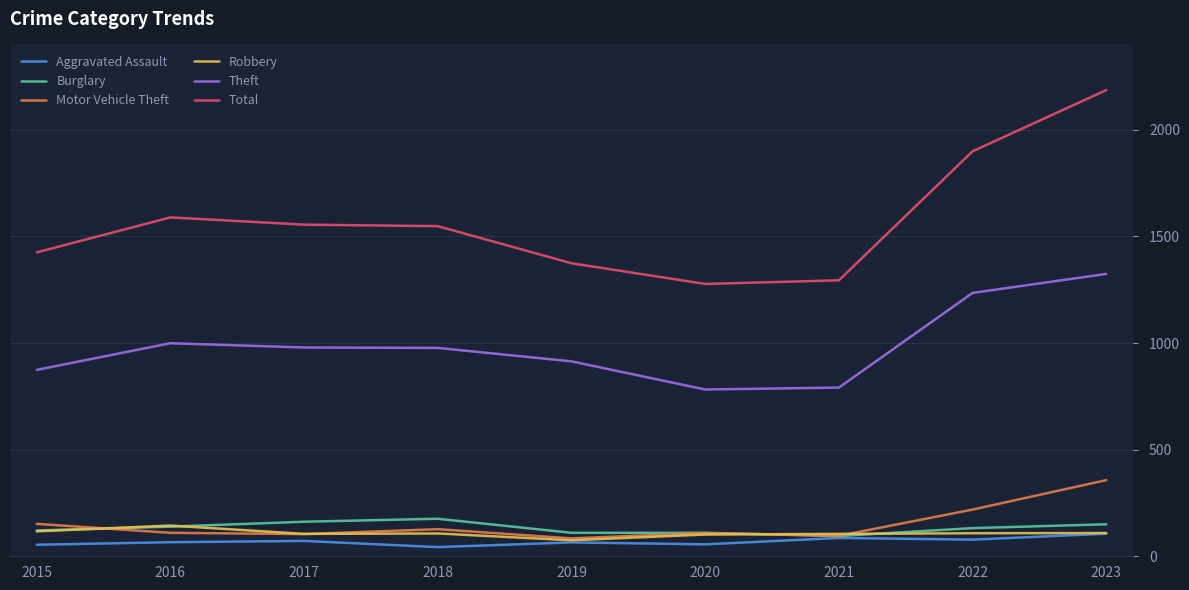

At which label does Theft reach its peak?

2023